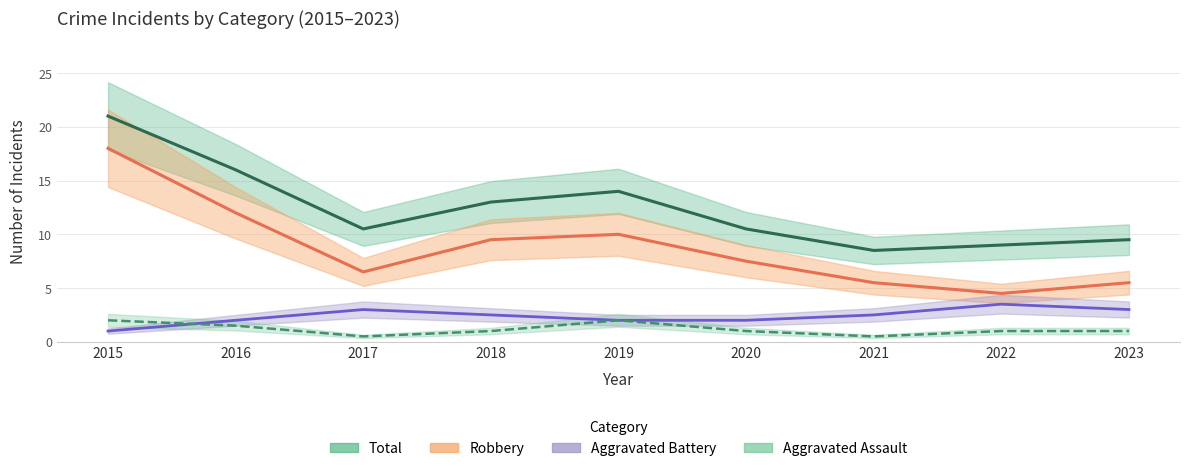

Reading left to right, list all the values displayed in this chart.

Total: 2015=21.0	2016=16.0	2017=10.5	2018=13.0	2019=14.0	2020=10.5	2021=8.5	2022=9.0	2023=9.5
Robbery: 2015=18.0	2016=12.0	2017=6.5	2018=9.5	2019=10.0	2020=7.5	2021=5.5	2022=4.5	2023=5.5
Aggravated Battery: 2015=1.0	2016=2.0	2017=3.0	2018=2.5	2019=2.0	2020=2.0	2021=2.5	2022=3.5	2023=3.0
Aggravated Assault: 2015=2.0	2016=1.5	2017=0.5	2018=1.0	2019=2.0	2020=1.0	2021=0.5	2022=1.0	2023=1.0